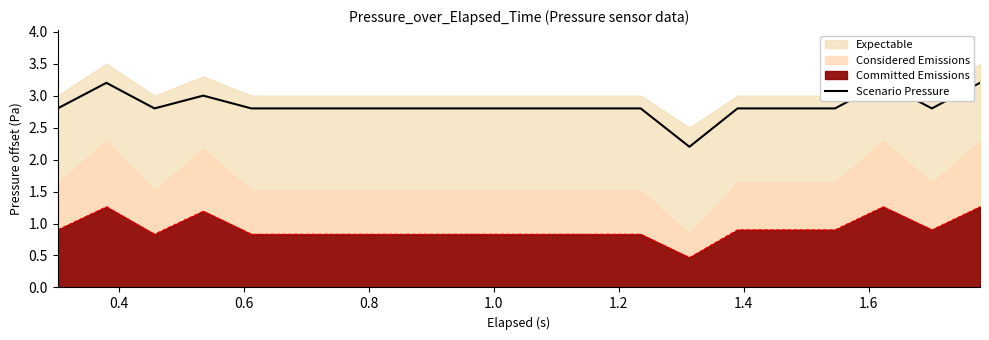

What is the minimum value for Committed Emissions?

0.5